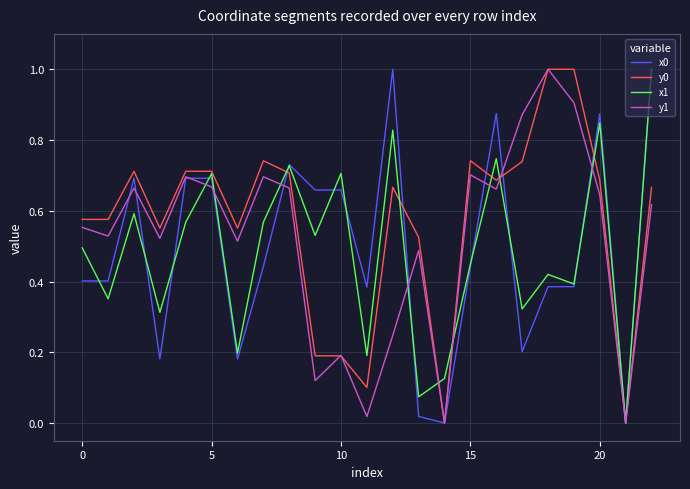

True or false: y0 and x1 cross at least once.

True